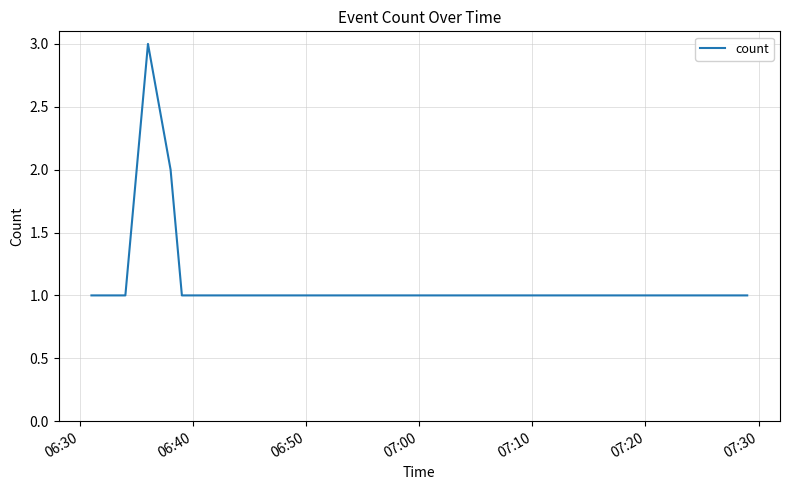

What is the greatest value displayed?

3